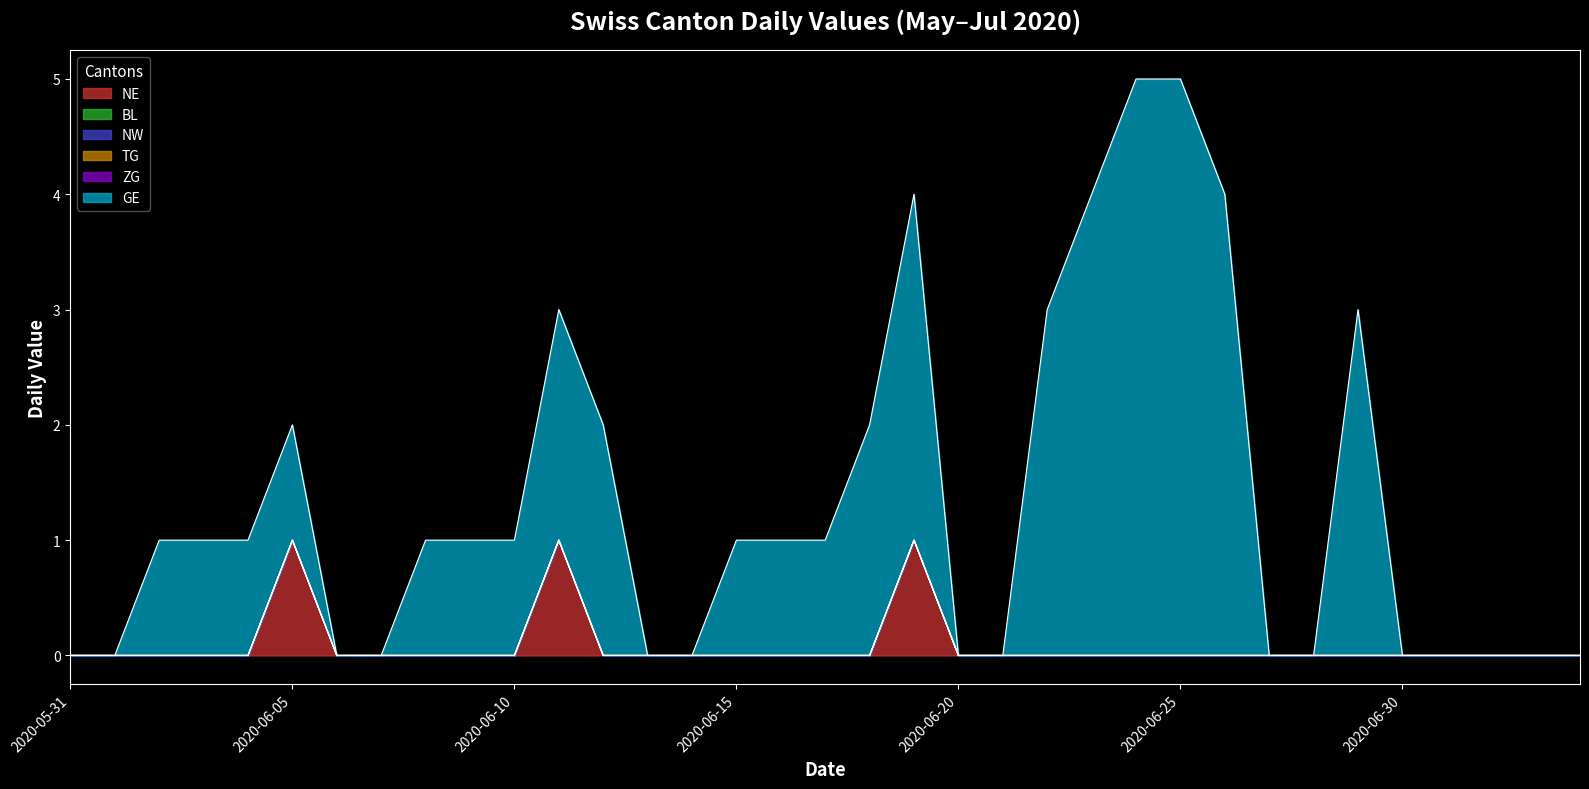

Rank the series by their maximum value, from highest to lowest.

GE, NE, BL, NW, TG, ZG